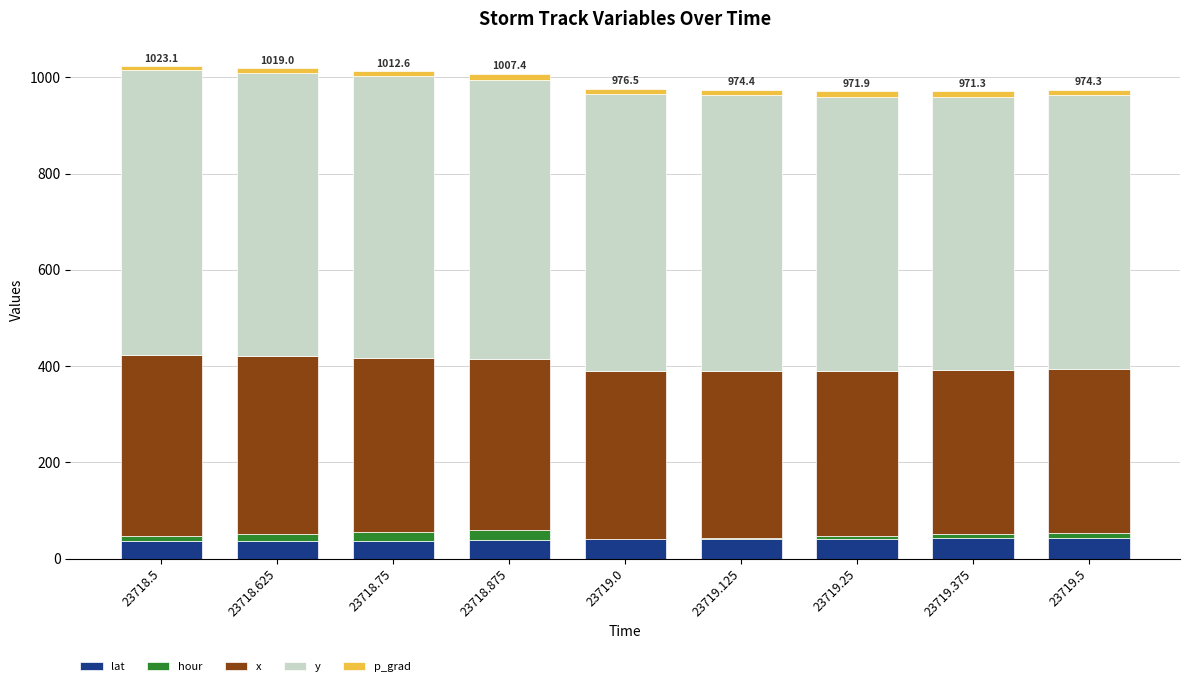

Are the bars grouped side by side (vs. stacked)?

No